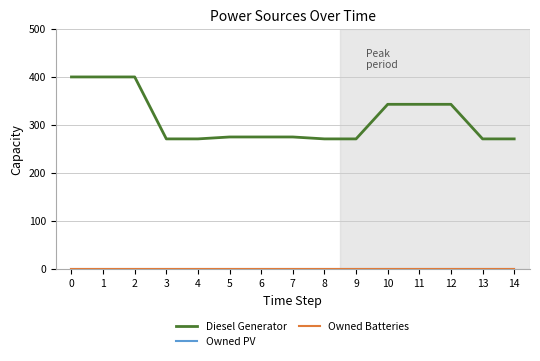

What is the total value across all series at 5?

275